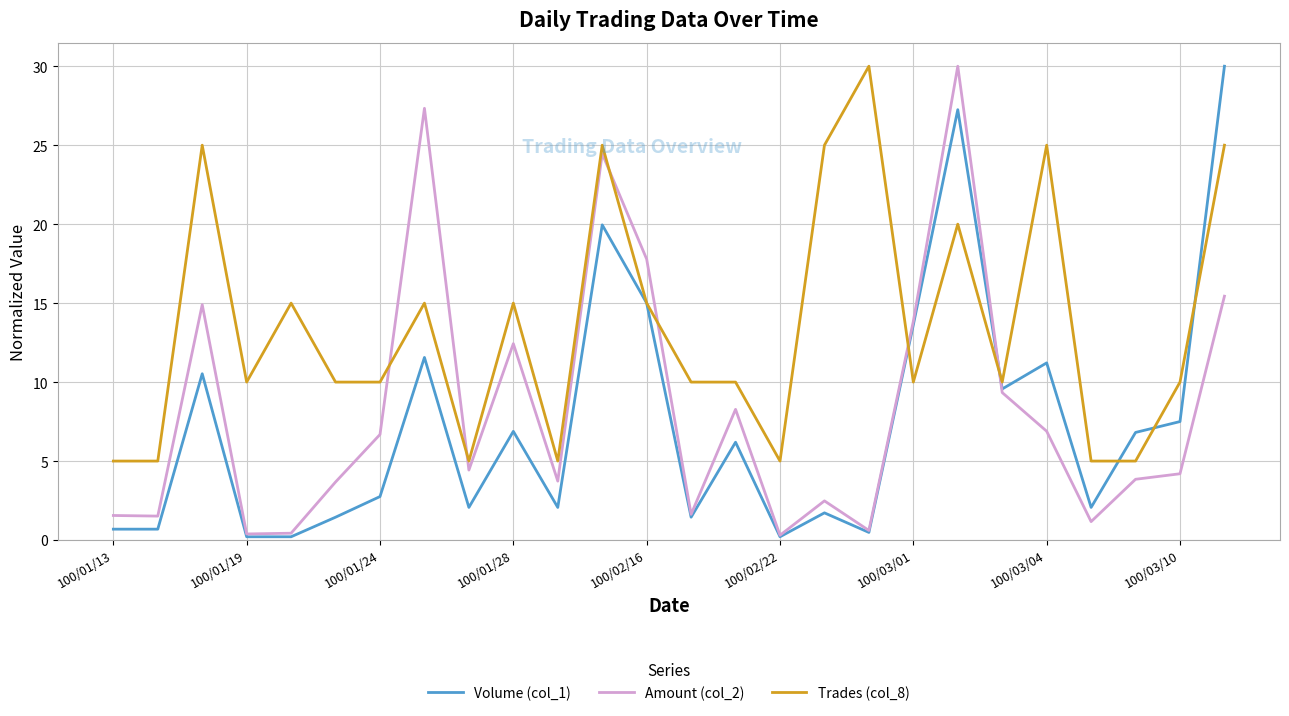

How many interior local peaks does the Volume (col_1) series have?

8